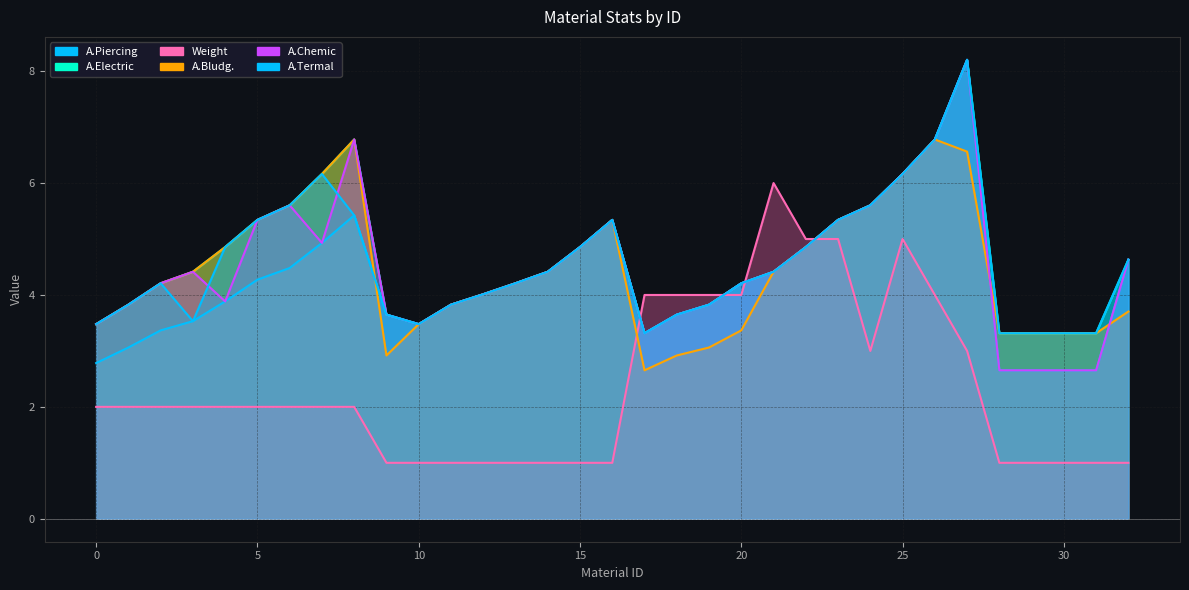

Reading left to right, extract all data points from this chart.

A.Piercing: 2.8	3.1	3.4	3.5	3.9	4.3	4.5	4.9	5.4	3.6	3.5	3.8	4.0	4.2	4.4	4.9	5.3	3.3	3.6	3.8	4.2	4.4	4.9	5.3	5.6	6.2	6.8	8.2	2.7	2.7	2.7	2.7	4.6
A.Electric: 3.5	3.8	4.2	4.4	4.9	5.3	5.6	6.2	6.8	3.6	3.5	3.8	4.0	4.2	4.4	4.9	5.3	3.3	3.6	3.8	4.2	4.4	4.9	5.3	5.6	6.2	6.8	8.2	3.3	3.3	3.3	3.3	4.6
Weight: 2.0	2.0	2.0	2.0	2.0	2.0	2.0	2.0	2.0	1.0	1.0	1.0	1.0	1.0	1.0	1.0	1.0	4.0	4.0	4.0	4.0	6.0	5.0	5.0	3.0	5.0	4.0	3.0	1.0	1.0	1.0	1.0	1.0
A.Bludg.: 3.5	3.8	4.2	4.4	4.9	5.3	5.6	6.2	6.8	2.9	3.5	3.8	4.0	4.2	4.4	4.9	5.3	2.7	2.9	3.1	3.4	4.4	4.9	5.3	5.6	6.2	6.8	6.6	3.3	3.3	3.3	3.3	3.7
A.Chemic: 3.5	3.8	4.2	4.4	3.9	5.3	5.6	4.9	6.8	3.6	3.5	3.8	4.0	4.2	4.4	4.9	5.3	3.3	3.6	3.8	4.2	4.4	4.9	5.3	5.6	6.2	6.8	8.2	2.7	2.7	2.7	2.7	4.6
A.Termal: 3.5	3.8	4.2	3.5	4.9	5.3	5.6	6.2	5.4	3.6	3.5	3.8	4.0	4.2	4.4	4.9	5.3	3.3	3.6	3.8	4.2	4.4	4.9	5.3	5.6	6.2	6.8	8.2	3.3	3.3	3.3	3.3	4.6